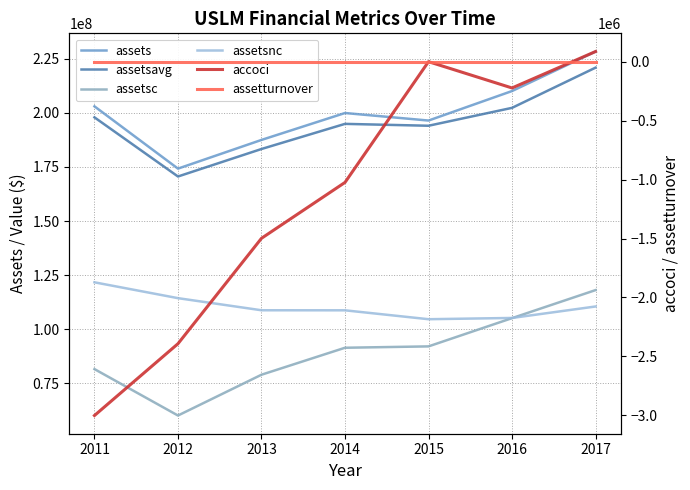

What is the average value of the assetsavg series?

194903285.7